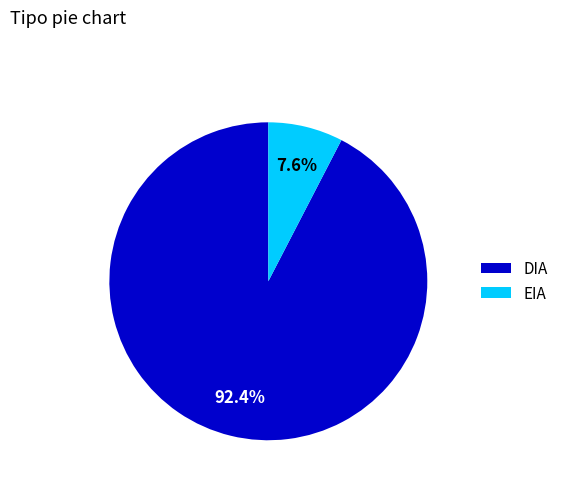

What percentage is the EIA slice, to the nearest percent?

8%